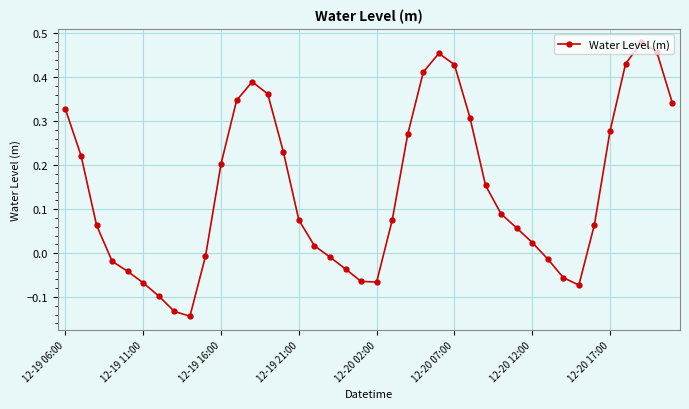

What is the difference between the second highest and second lowest values?

0.6